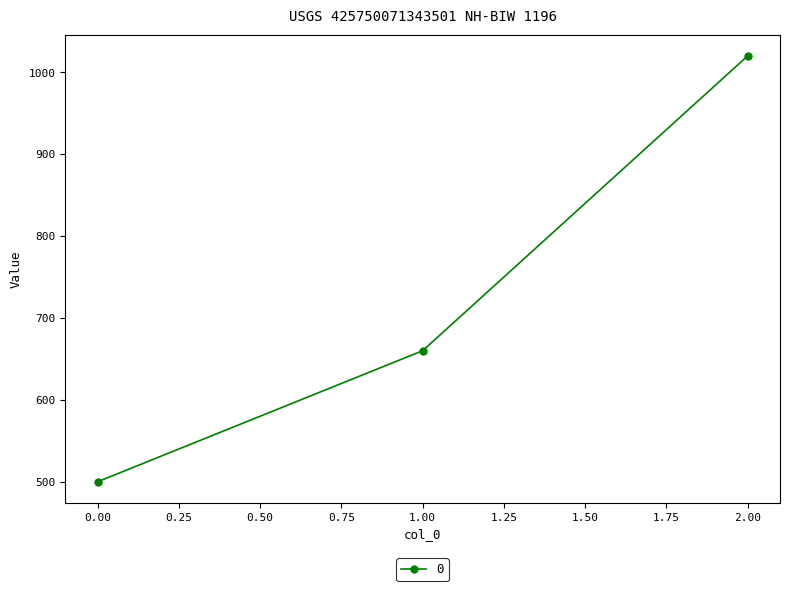

Rank the categories by value from highest to lowest.

2.00, 1.00, 0.00